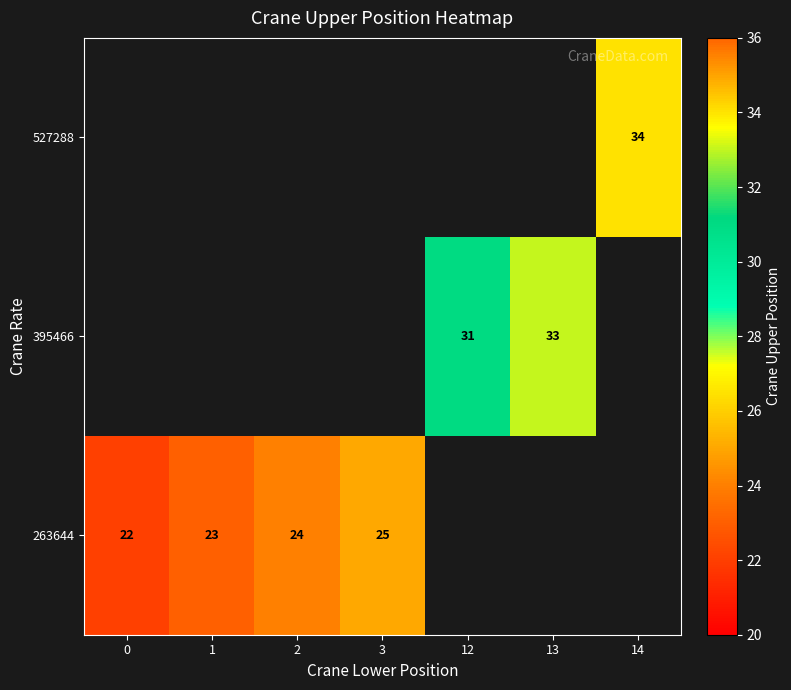

Is it true that 395466 equals 7 at 13?

False